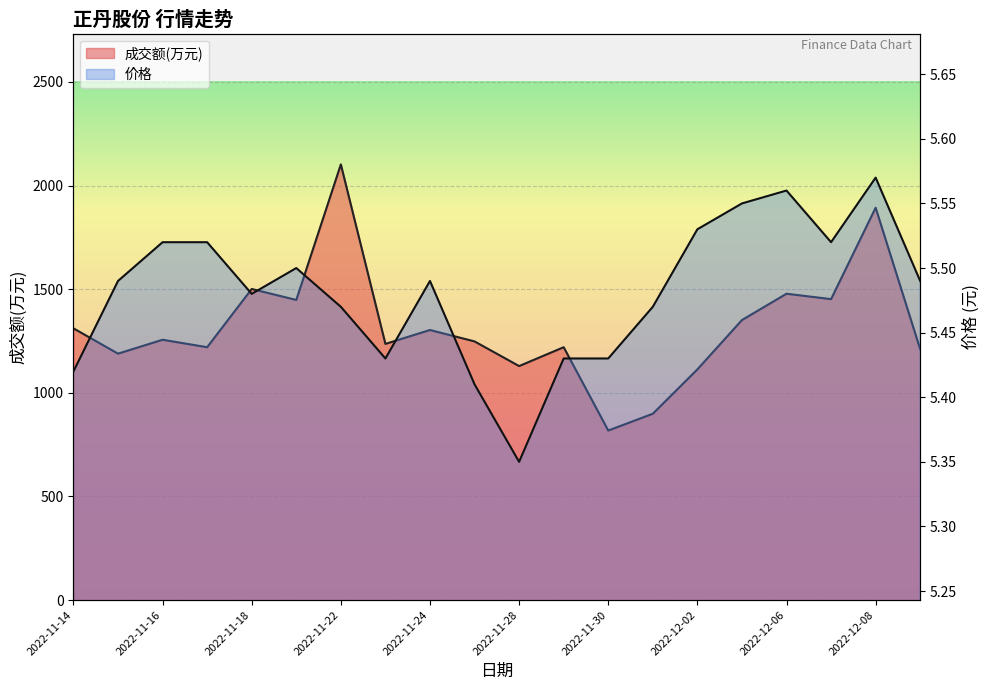

Does the chart display data point markers on the line(s)?

No